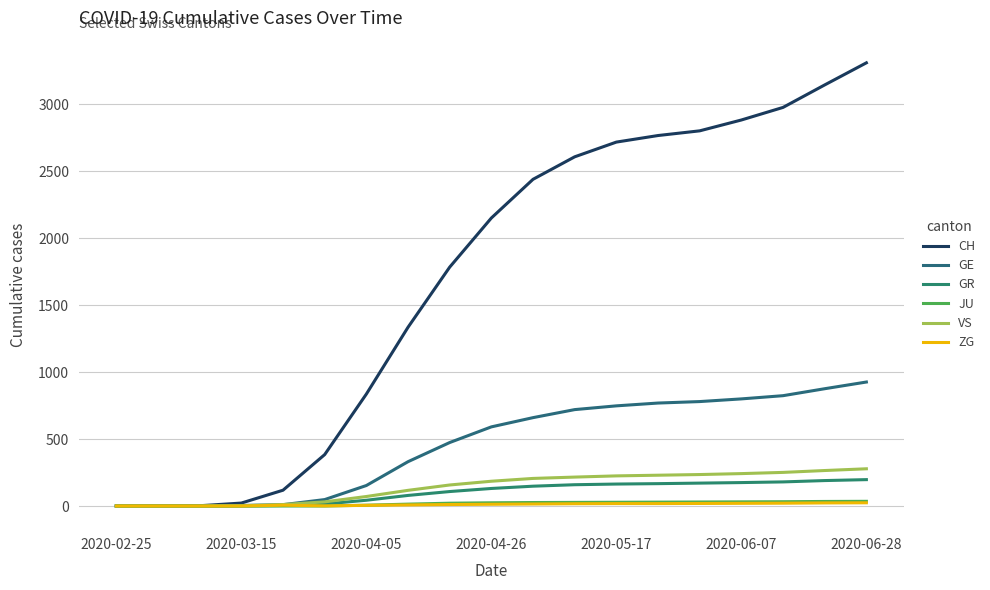

True or false: VS and JU cross at least once.

False